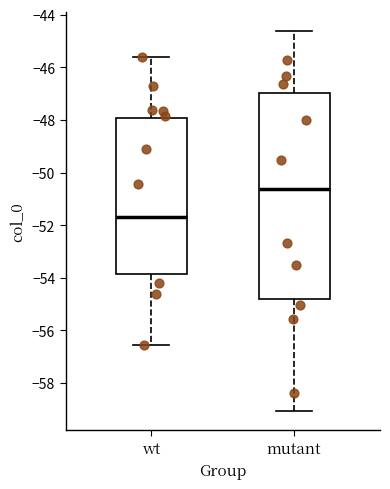

Where is the upper edge of the box for mutant on the y-axis? The values are not printed on the chart, so give them approximately, as read against the axis.

-47.0